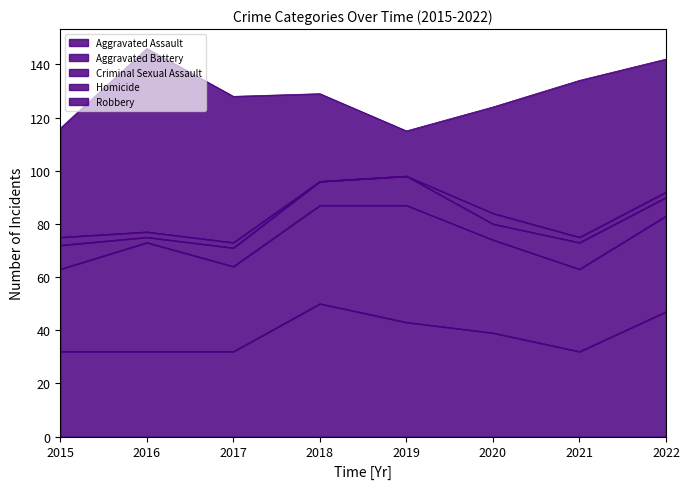

At which category does the chart reach its minimum across all series?

2018